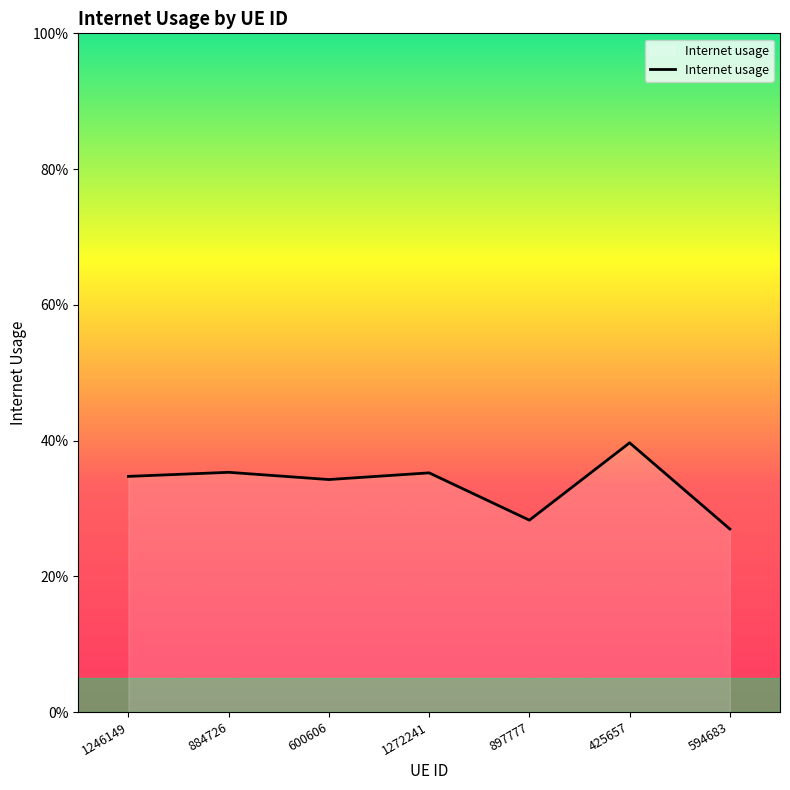

Does the chart have visible grid lines?

No